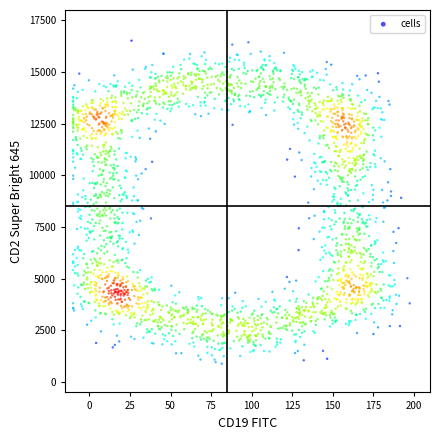

What is the range of Y values (max minus min)?

15625.2